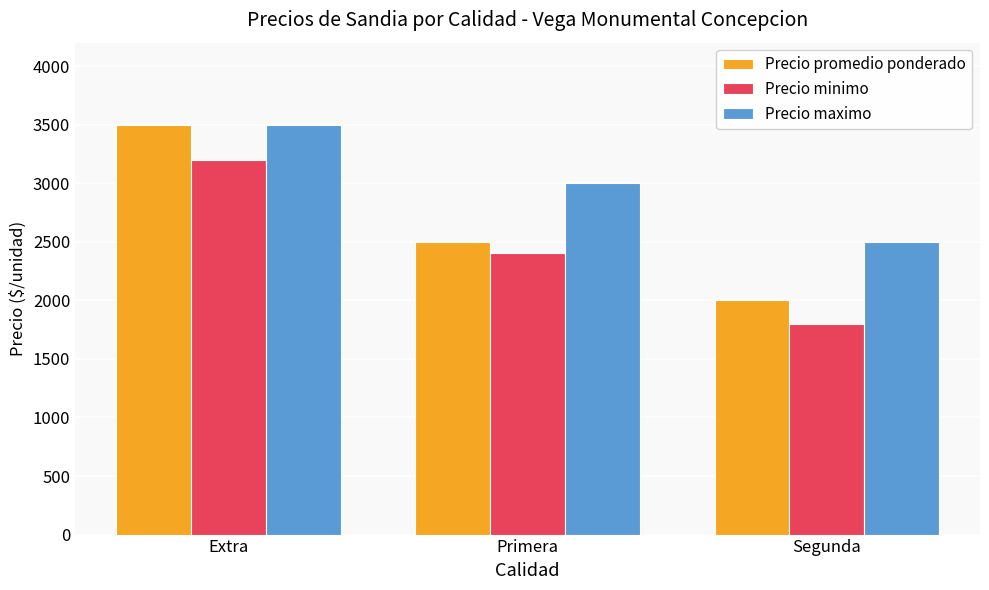

True or false: Precio promedio ponderado has a value of 654 at Segunda.

False